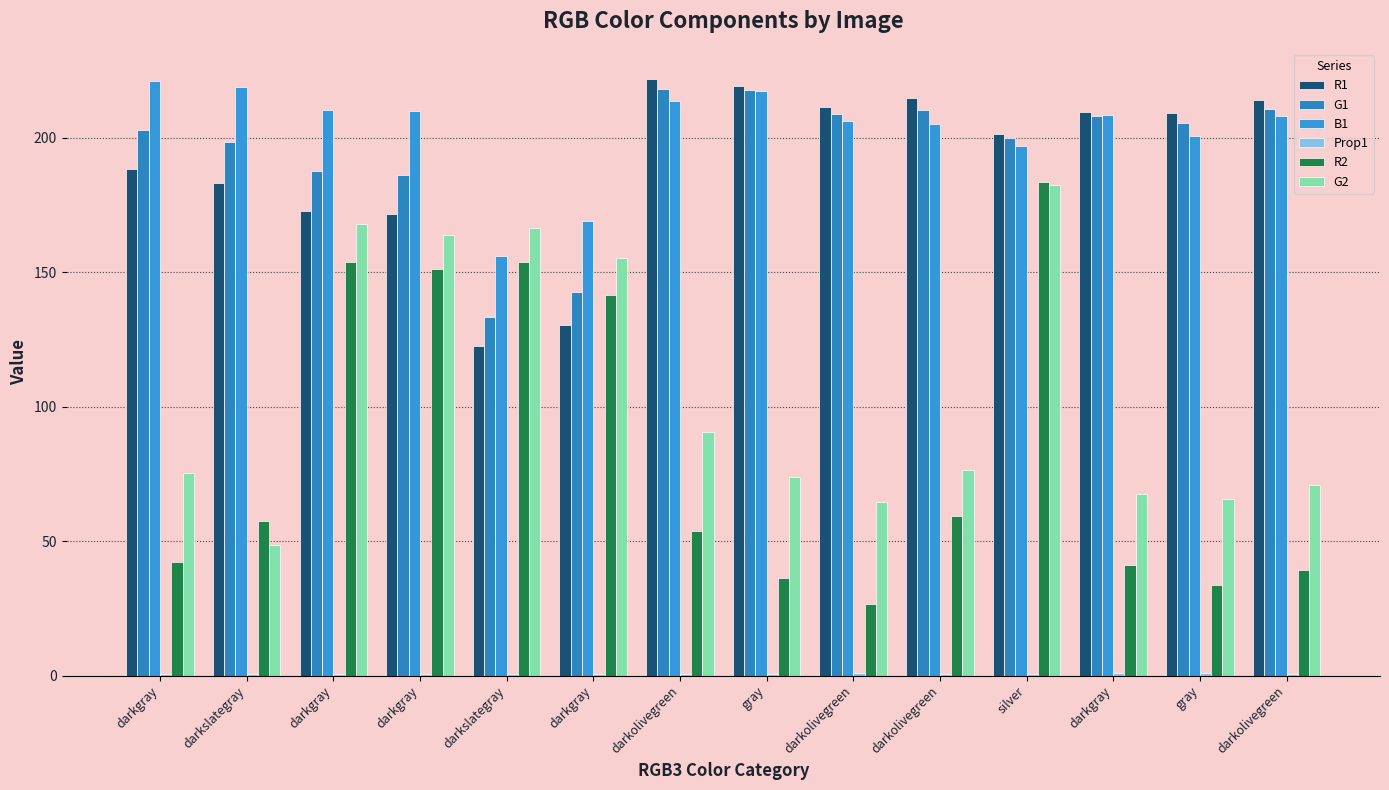

Does the chart contain stacked bars?

No